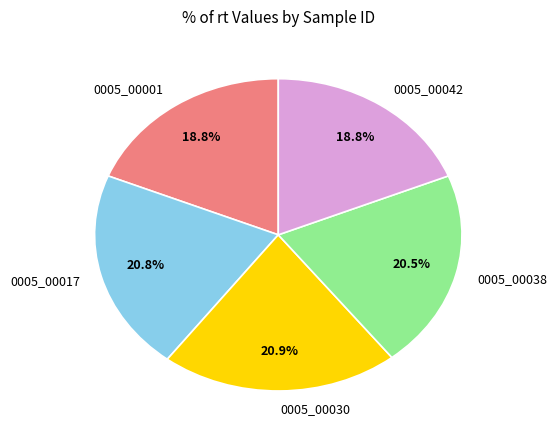

To the nearest percent, what is the combined percentage of 0005_00001 and 0005_00038?

39%